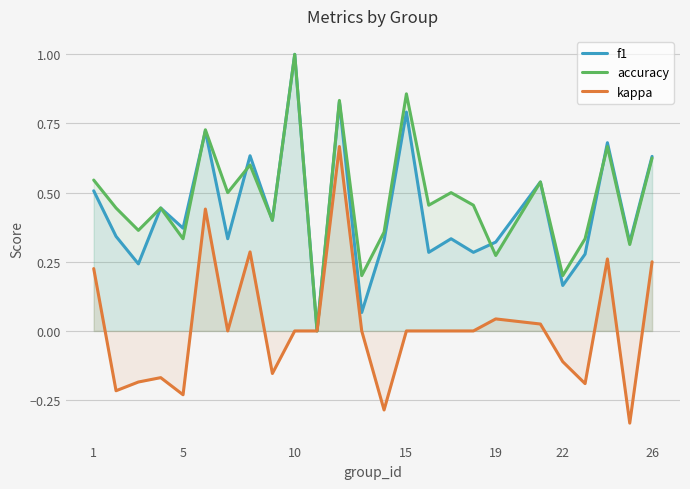

How many data points in kappa are less than 0?

9